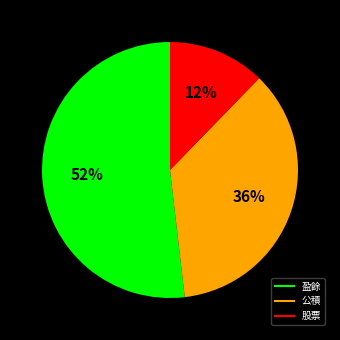

Do 盈餘 and 股票 together represent more than half of the pie?

Yes